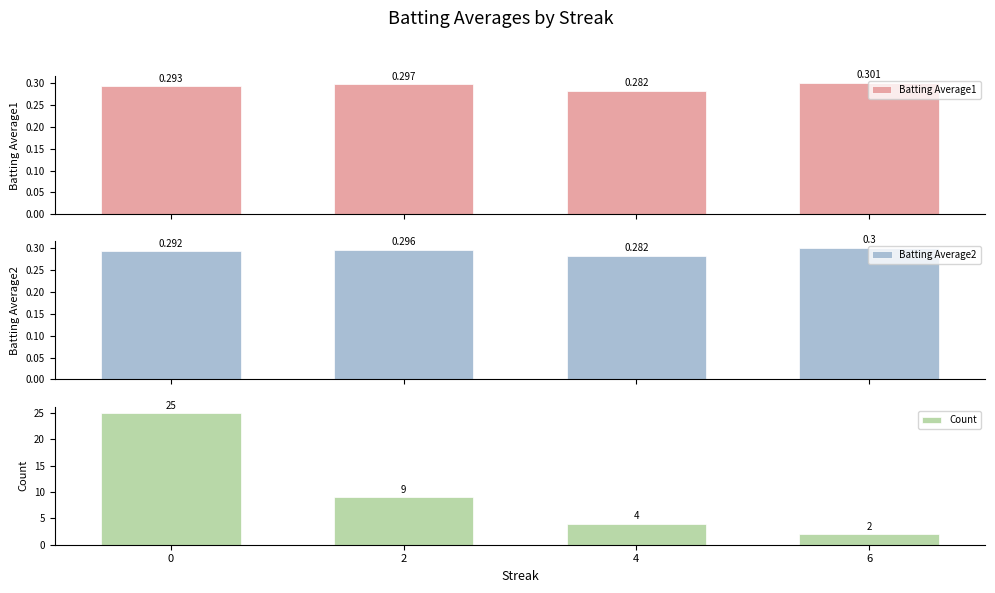

Is it true that Batting Average1 equals 0.5 at 2?

False